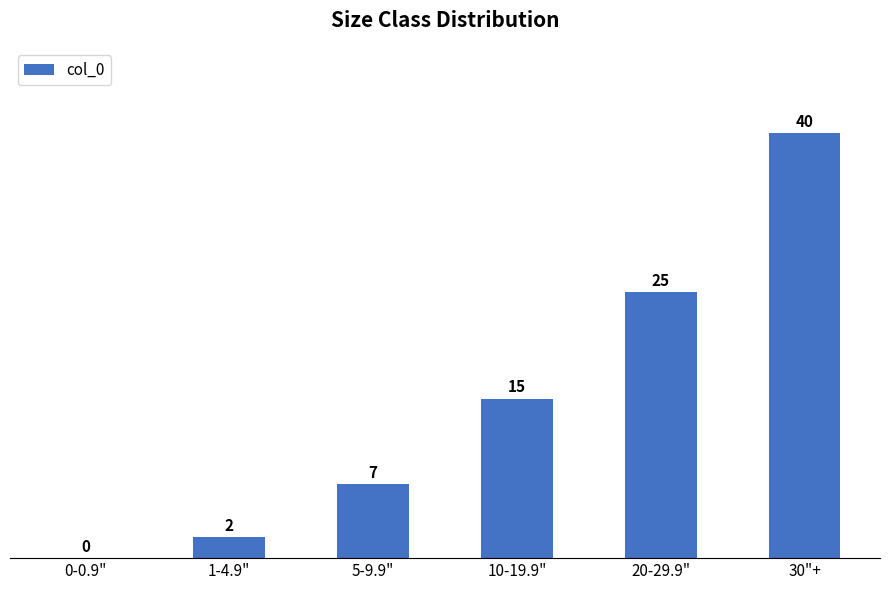

What is the average value?

15